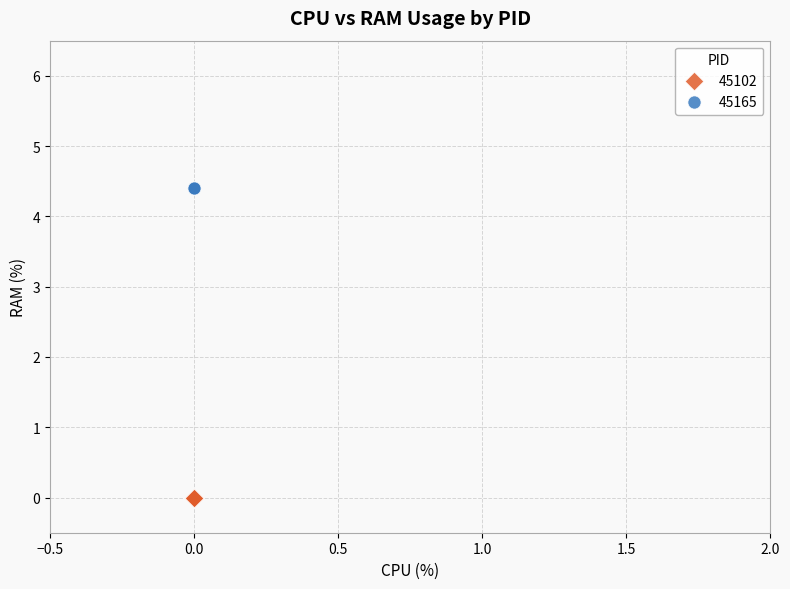

Which series contains the lowest Y value?

45102